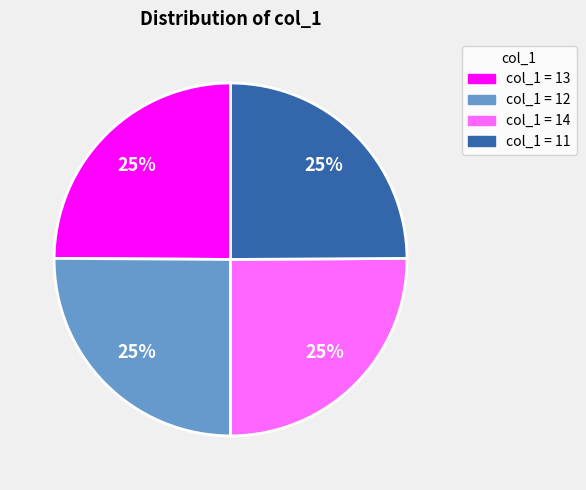

To the nearest percent, what is the average slice percentage?

25%